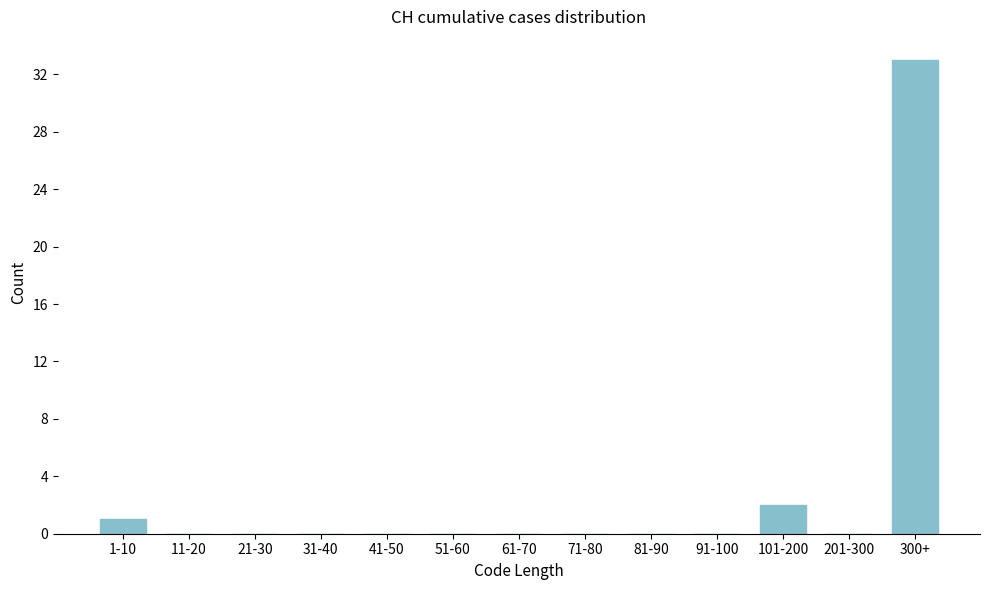

Reading right to left, transcribe all the data shown in this chart.

300+=33	201-300=0	101-200=2	91-100=0	81-90=0	71-80=0	61-70=0	51-60=0	41-50=0	31-40=0	21-30=0	11-20=0	1-10=1